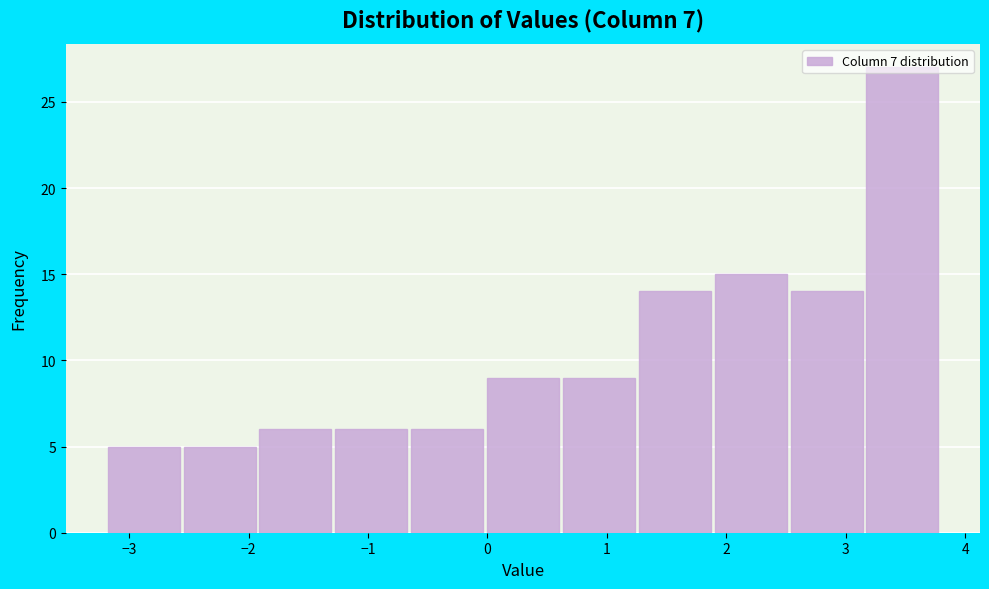

Reading left to right, list every bar in this chart as the range it spans on the x-axis followed by its height. Neither the bar edges nor the heights are printed on the chart, so give them approximately, as read against the axes.

-3.2 to -2.6: 5
-2.6 to -1.9: 5
-1.9 to -1.3: 6
-1.3 to -0.7: 6
-0.7 to 0.0: 6
0.0 to 0.6: 9
0.6 to 1.3: 9
1.3 to 1.9: 14
1.9 to 2.5: 15
2.5 to 3.2: 14
3.2 to 3.8: 27